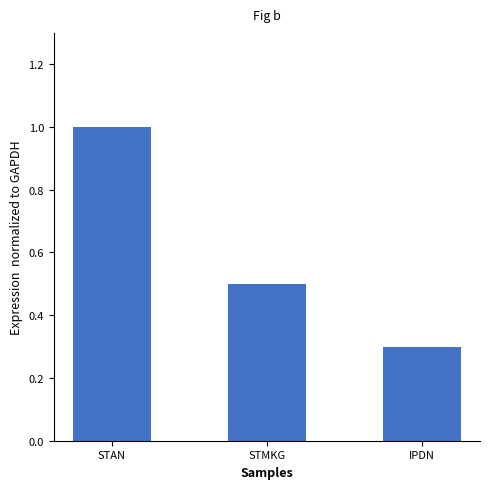

What is the difference between the values at STMKG and STAN?

0.5